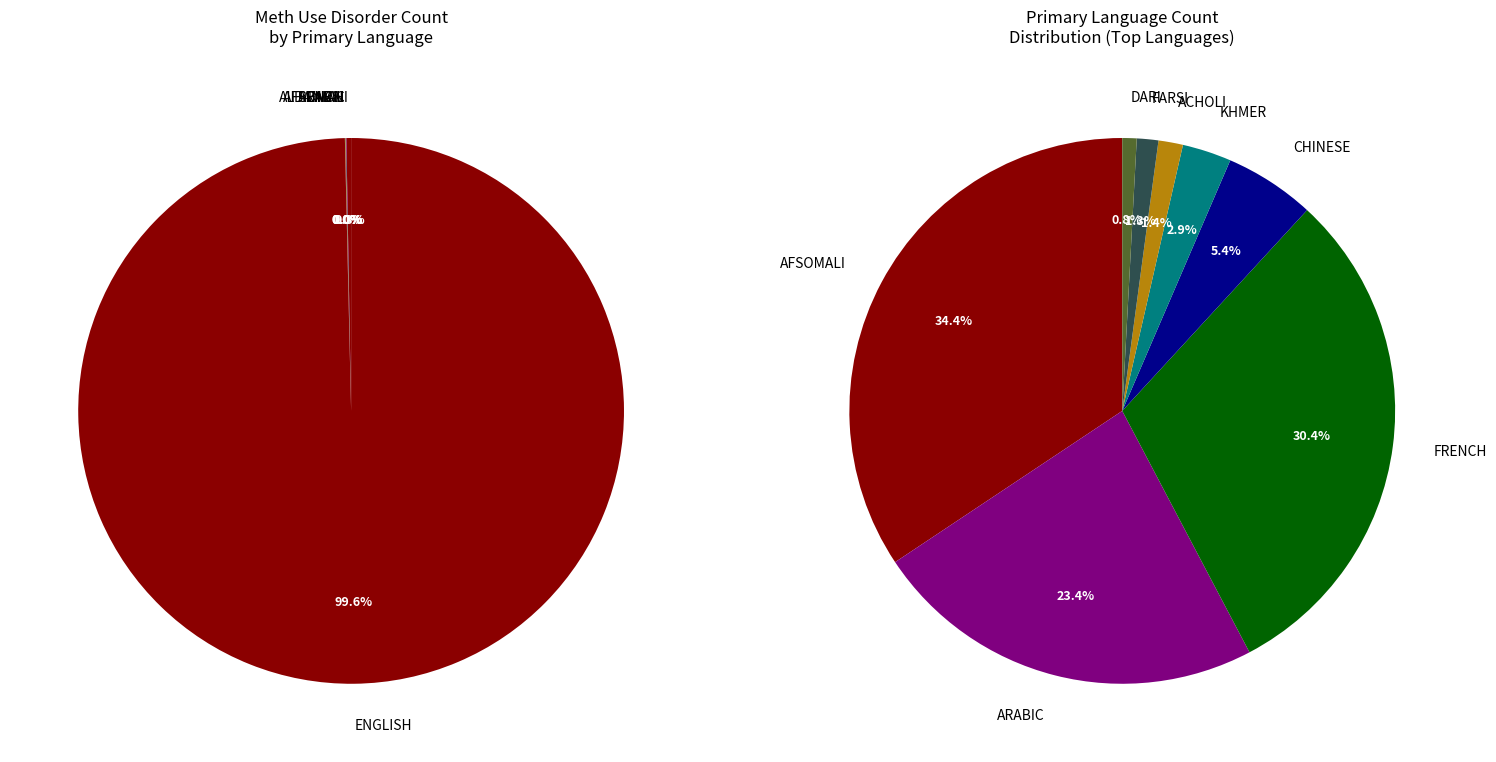

Between FARSI and METHUSEDISORDER, which is larger?

FARSI